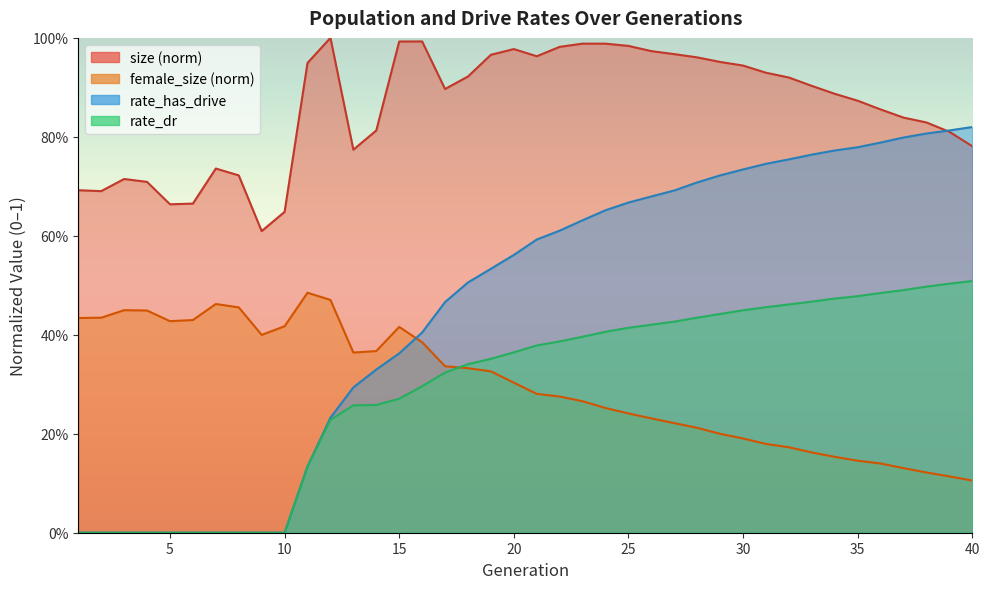

How many lines are shown in the chart?

4